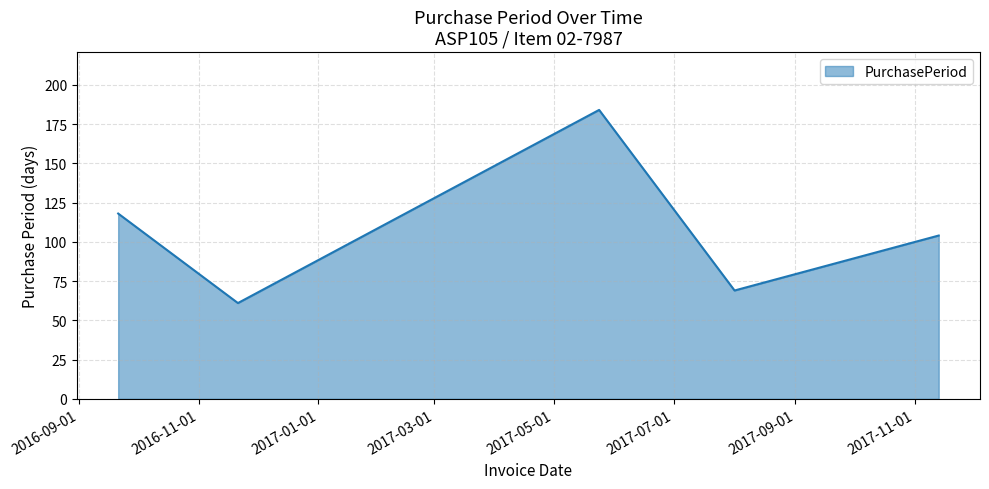

Reading left to right, transcribe all the data shown in this chart.

118	61	184	69	104